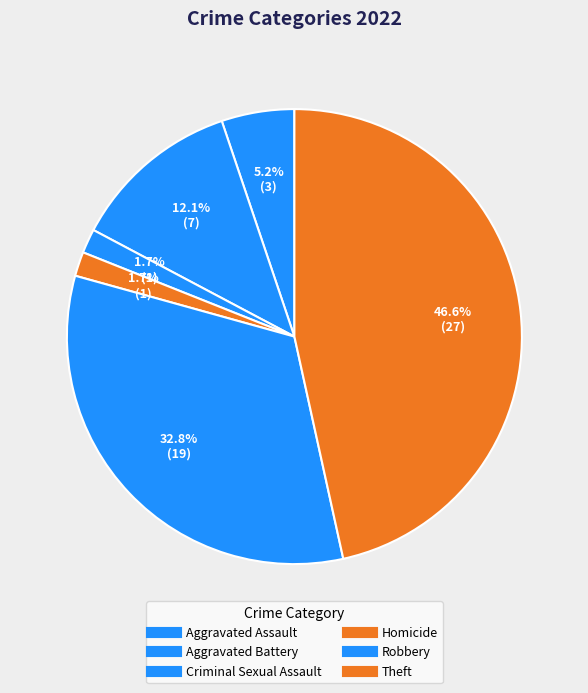

What is the change in value from Aggravated Assault to Theft?

+24